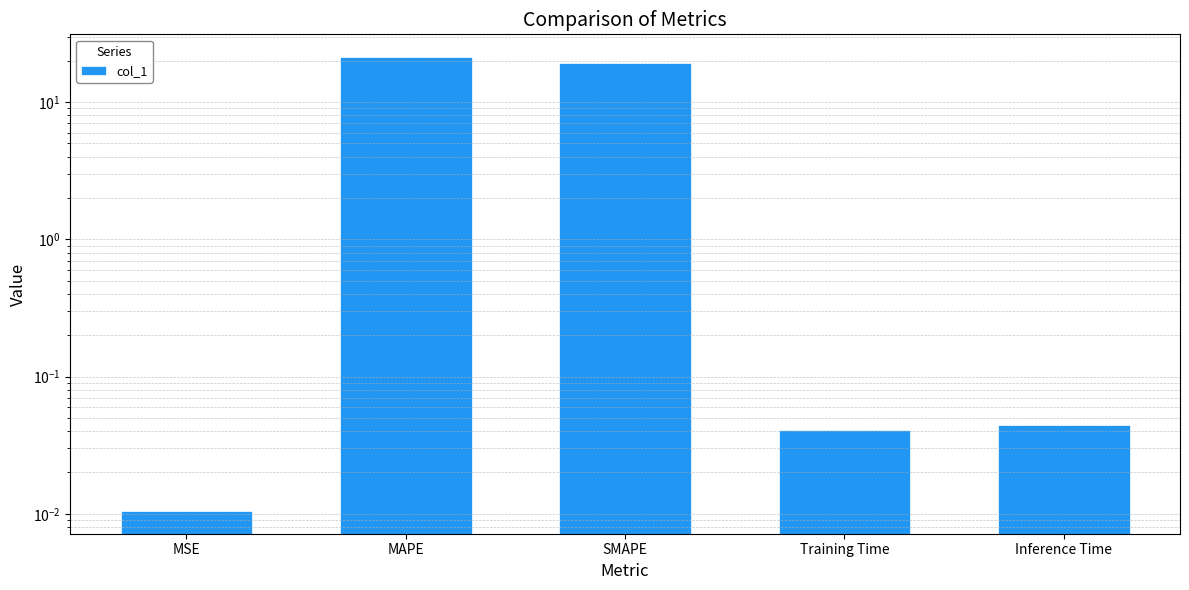

Reading left to right, transcribe all the data shown in this chart.

MSE=0.0	MAPE=21.3	SMAPE=19.2	Training Time=0.0	Inference Time=0.0